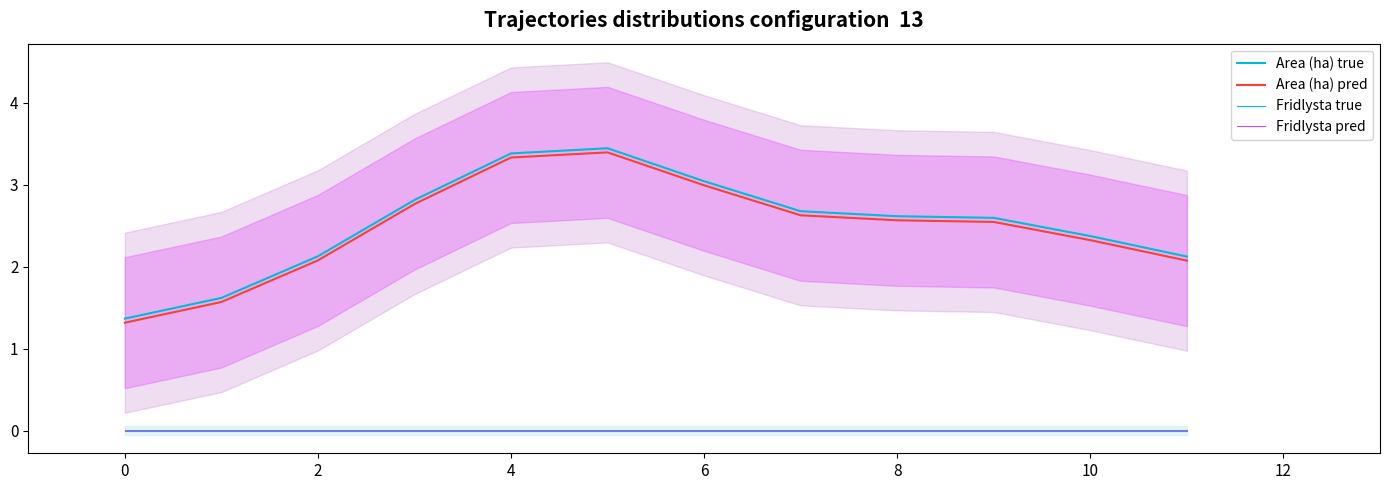

What is the difference between the highest and lowest values at 11?

2.1